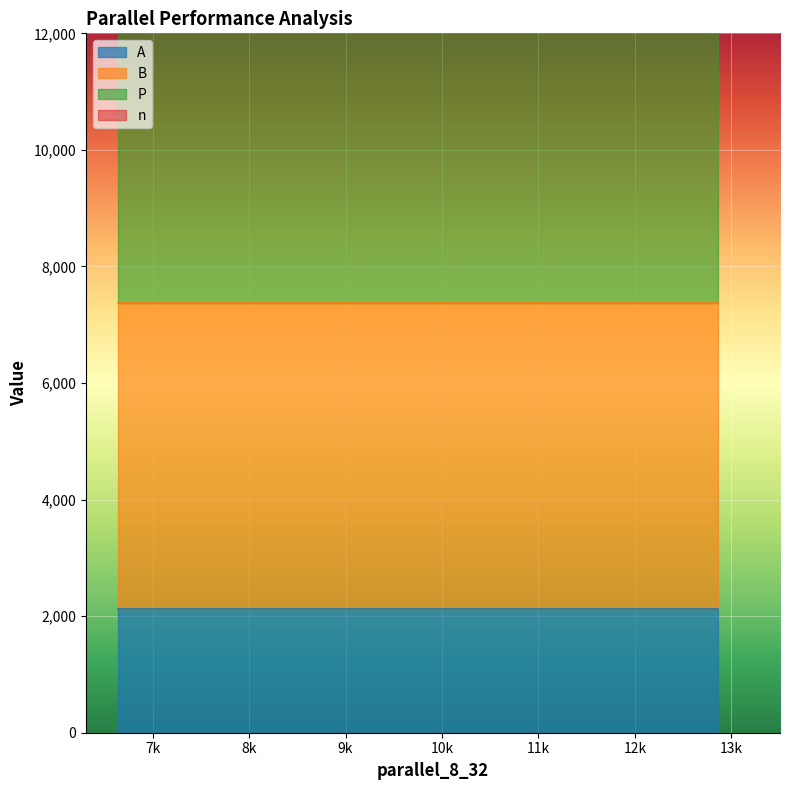

True or false: A and n intersect in this chart.

False